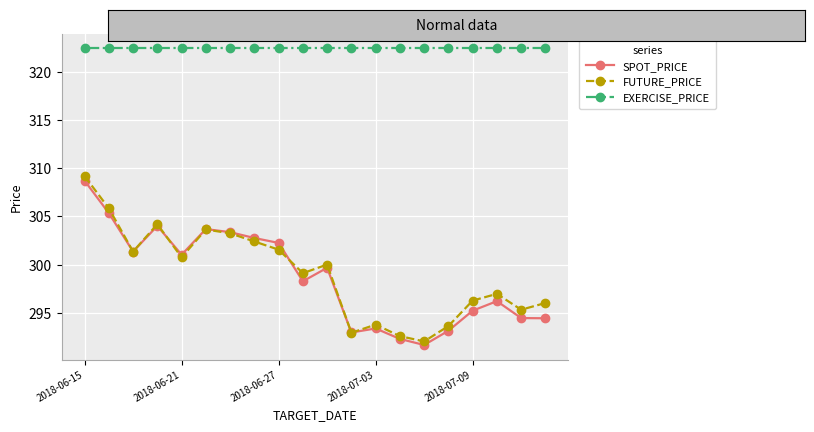

True or false: FUTURE_PRICE and EXERCISE_PRICE intersect in this chart.

False